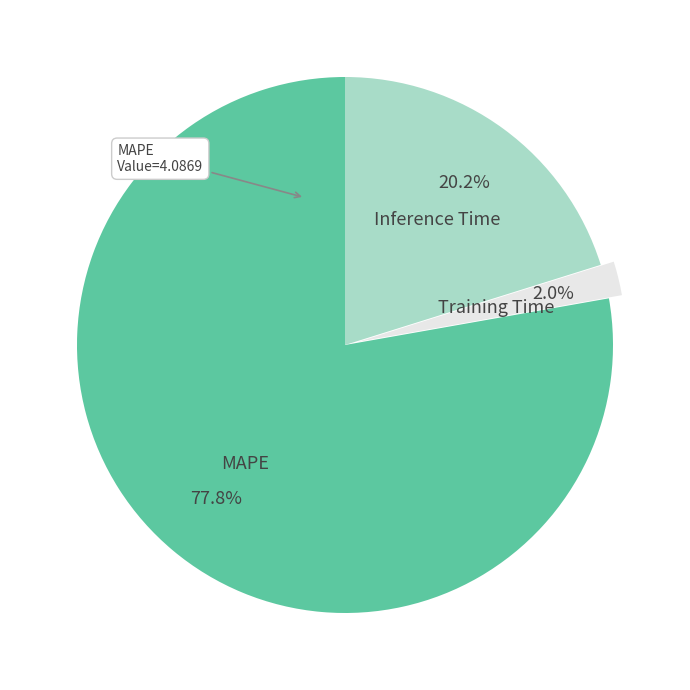

How many segments does this pie chart have?

3